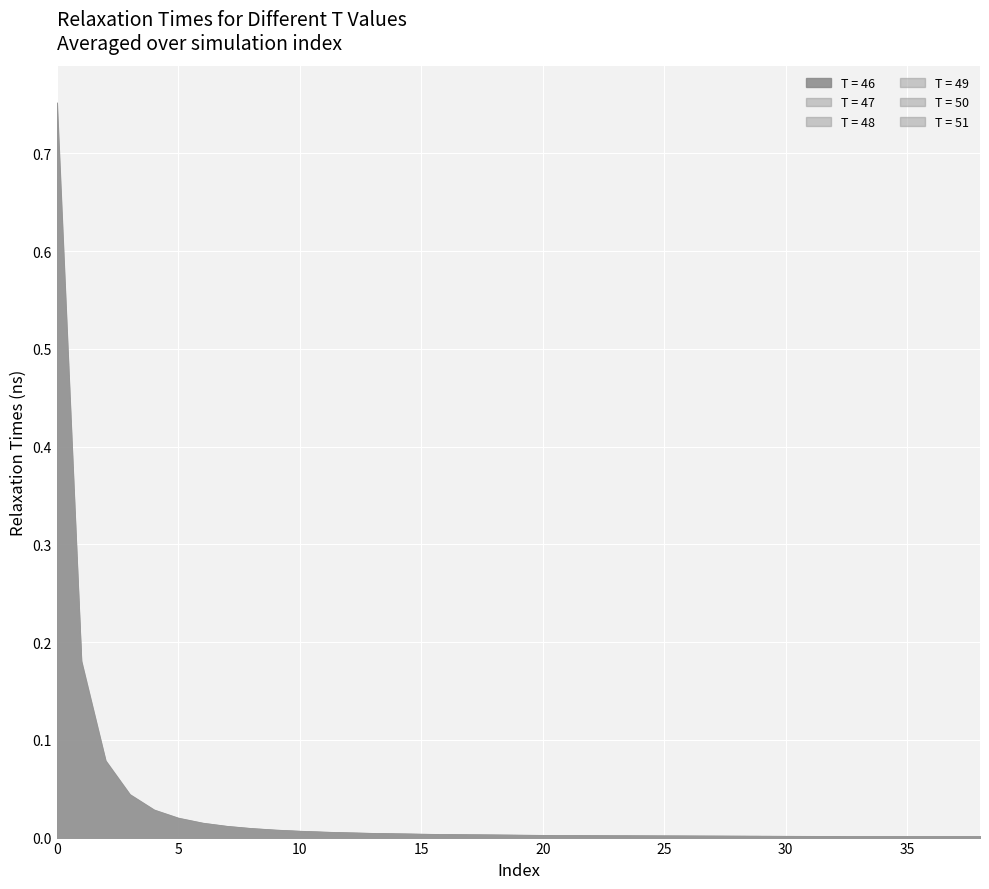

What are all the series names shown in the legend?

T = 46, T = 47, T = 48, T = 49, T = 50, T = 51